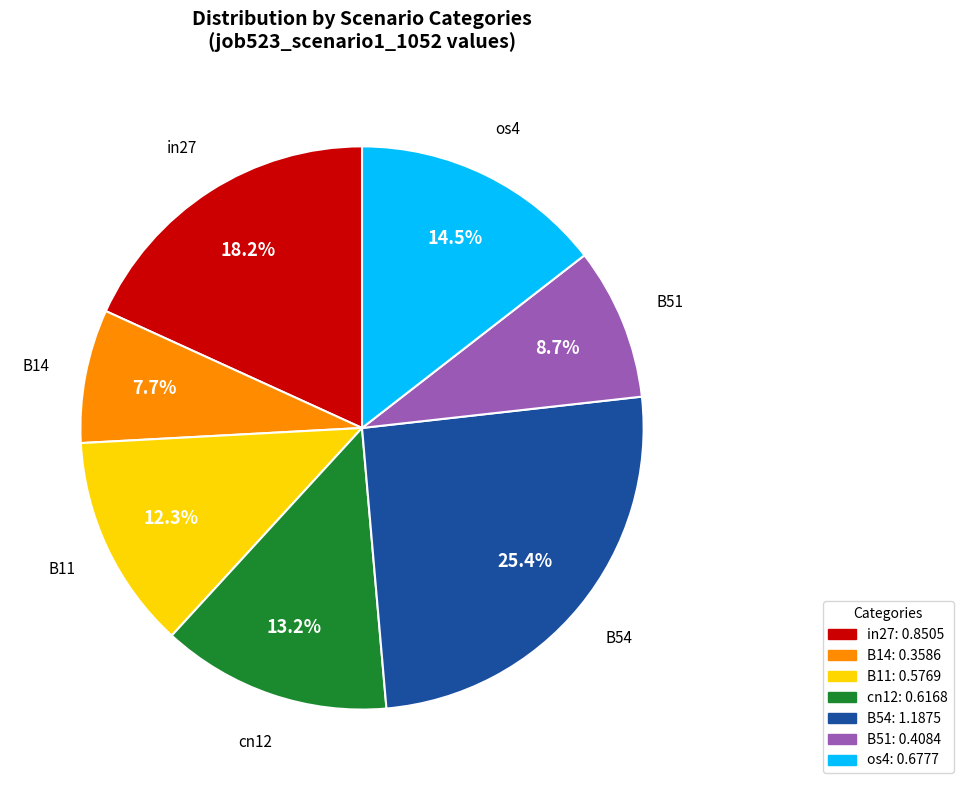

How many slices are in this pie chart?

7